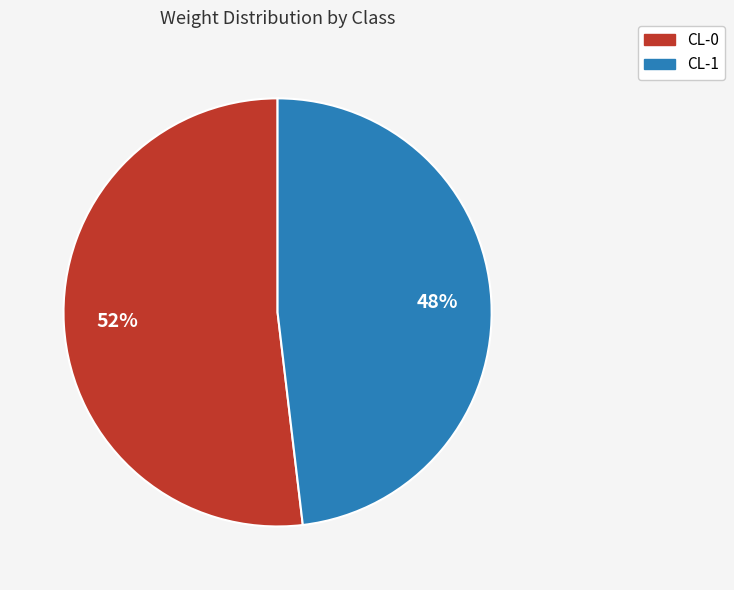

Is the sum of CL-1 and CL-0 greater than half?

Yes